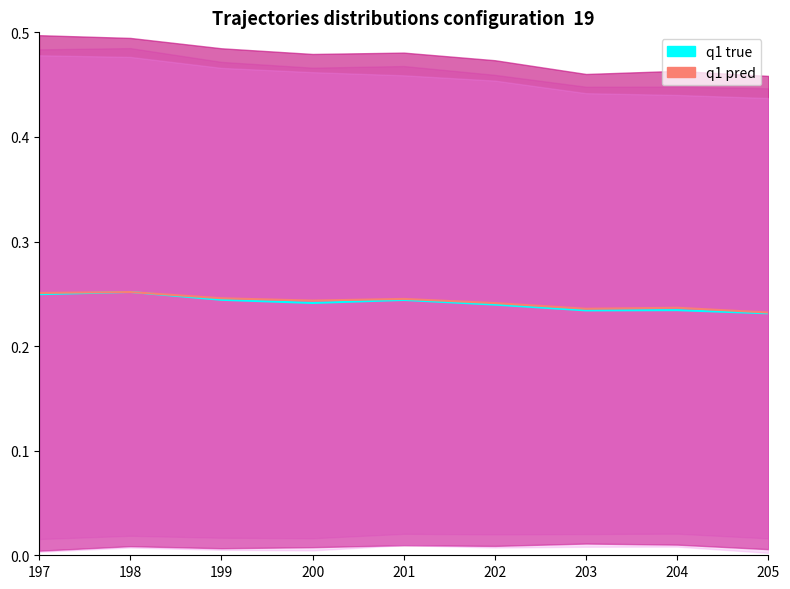

How many q1 true values are between 0 and 1?

9